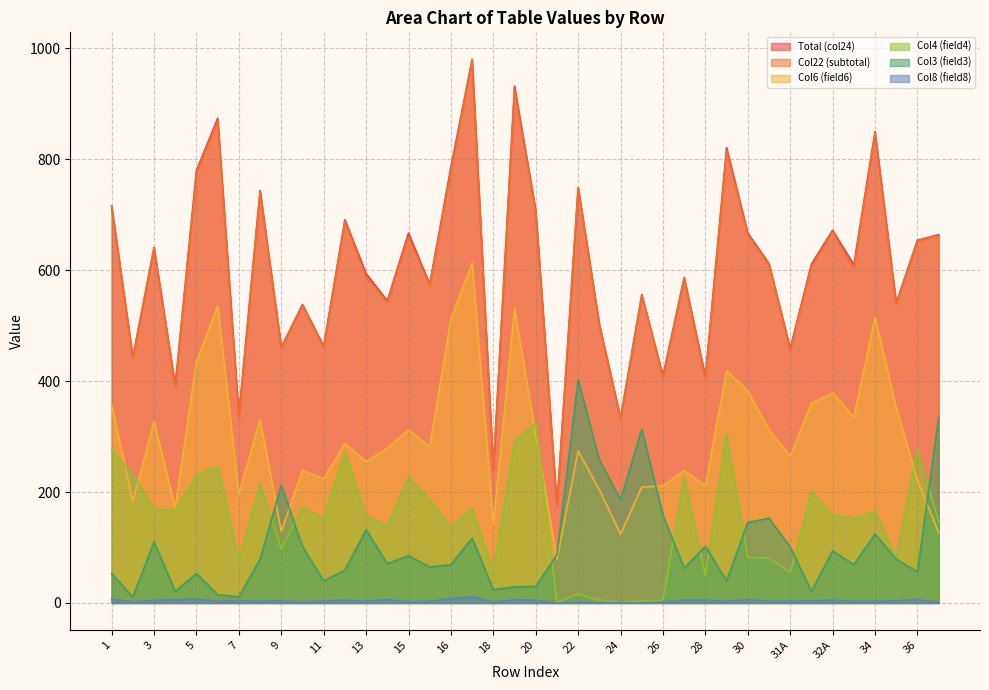

In Col8 (field8), how many points are higher than both neighbors (excluding endpoints)?

12